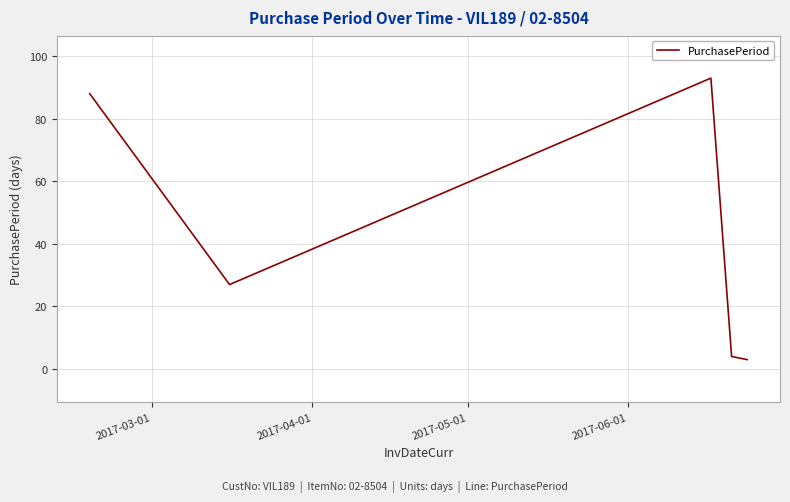

True or false: the data has more than 1 interior local peaks.

False